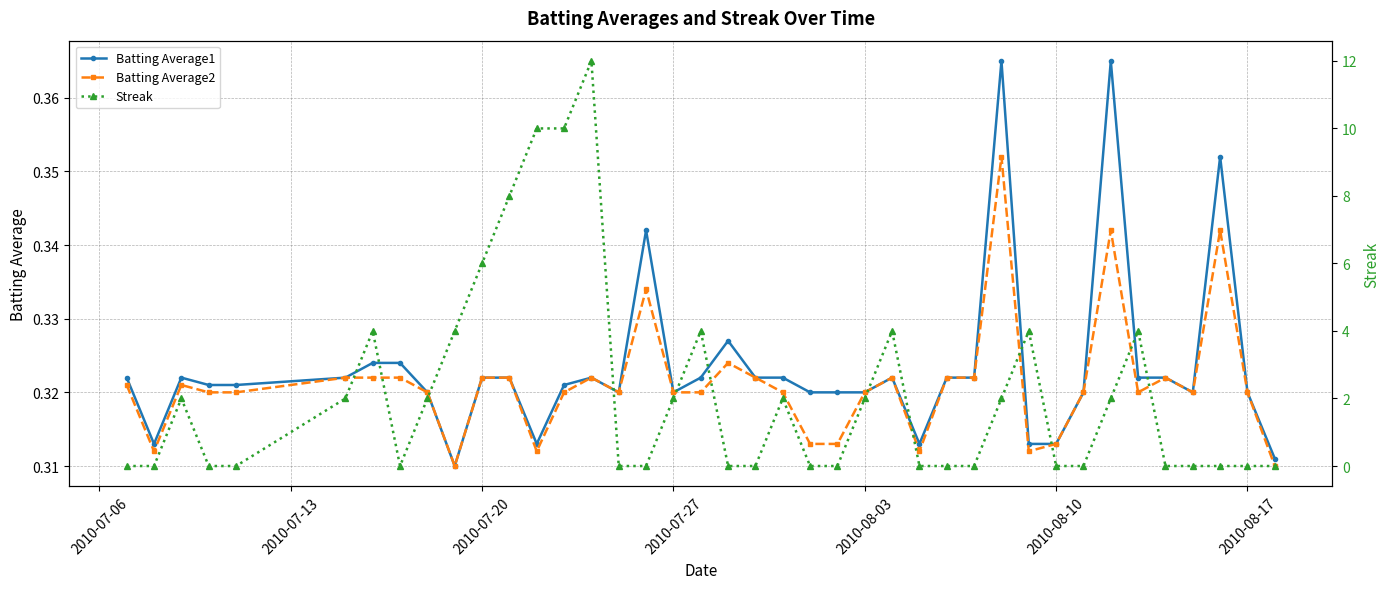

What is the value of the Batting Average2 point at the 40th from the left?

0.3